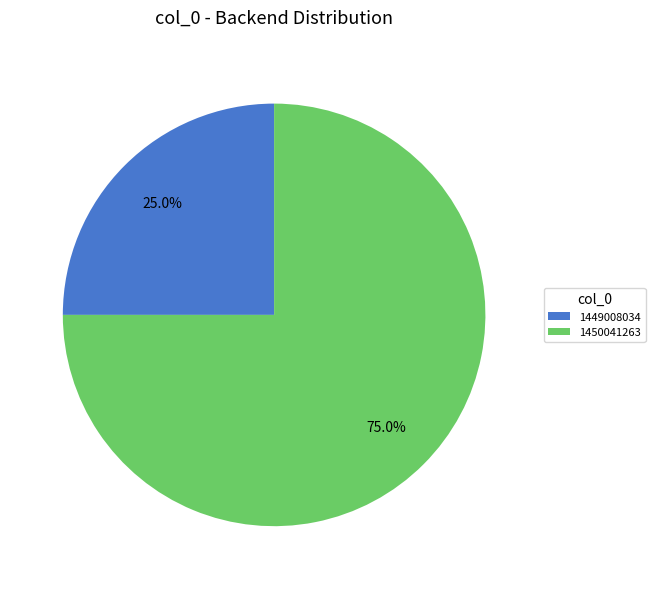

Approximately how many times larger is the value at 1449008034 compared to 1450041263?

0.3